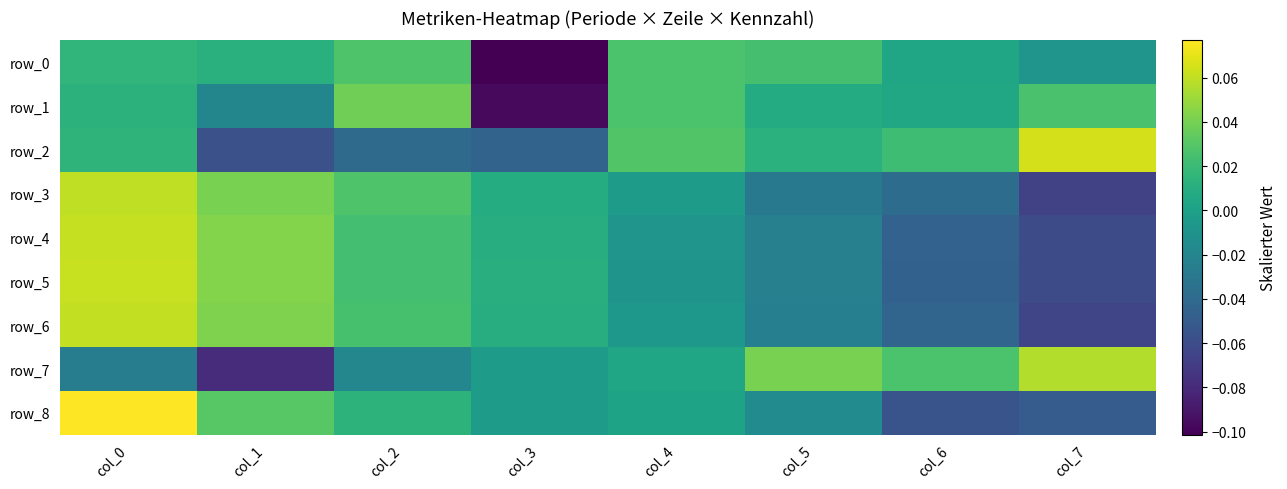

The row_7 series shows 0.0 at col_6. True or false?

True